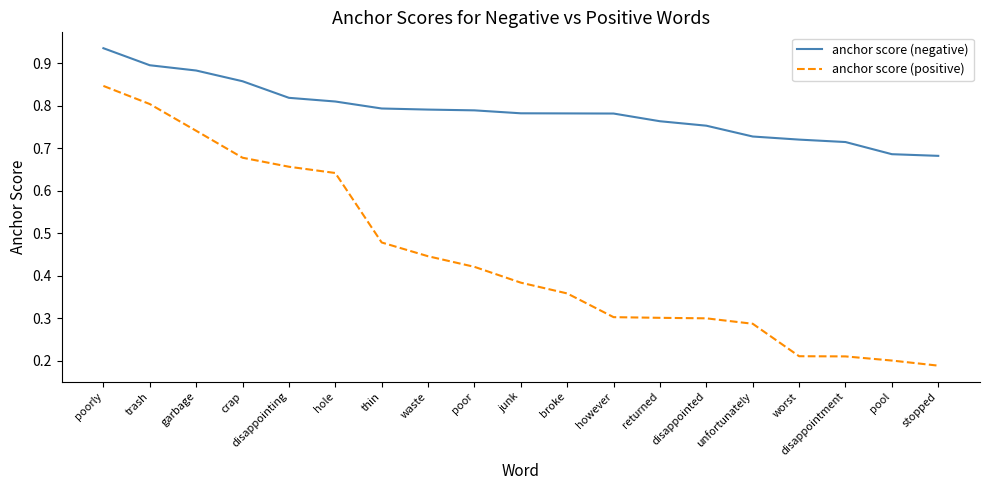

List the series in order of their peak value, highest first.

anchor score (negative), anchor score (positive)